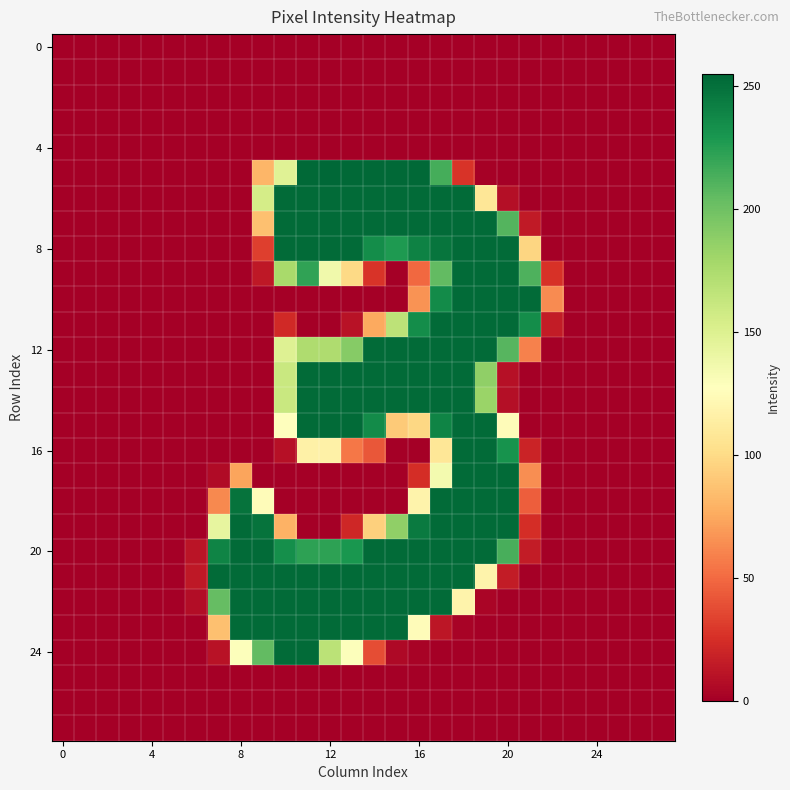

At how many categories does at least one series exceed 163?

15